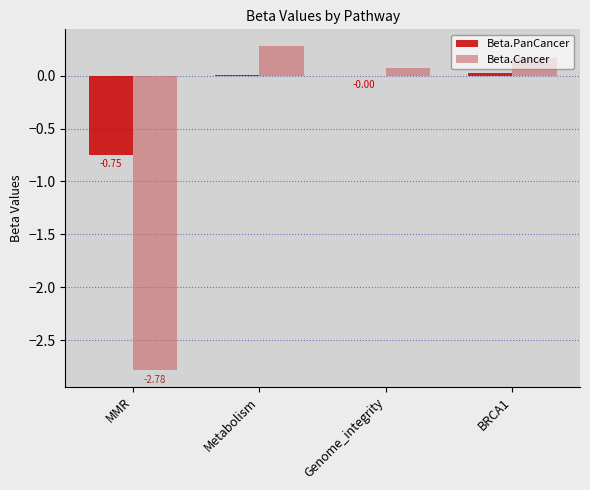

Between Metabolism and Genome_integrity, which series saw the biggest shift?

Beta.Cancer